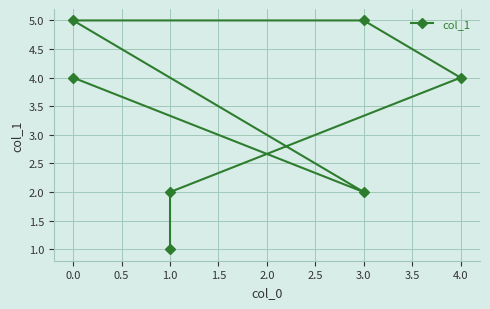

Count the number of values greater than 4.

2